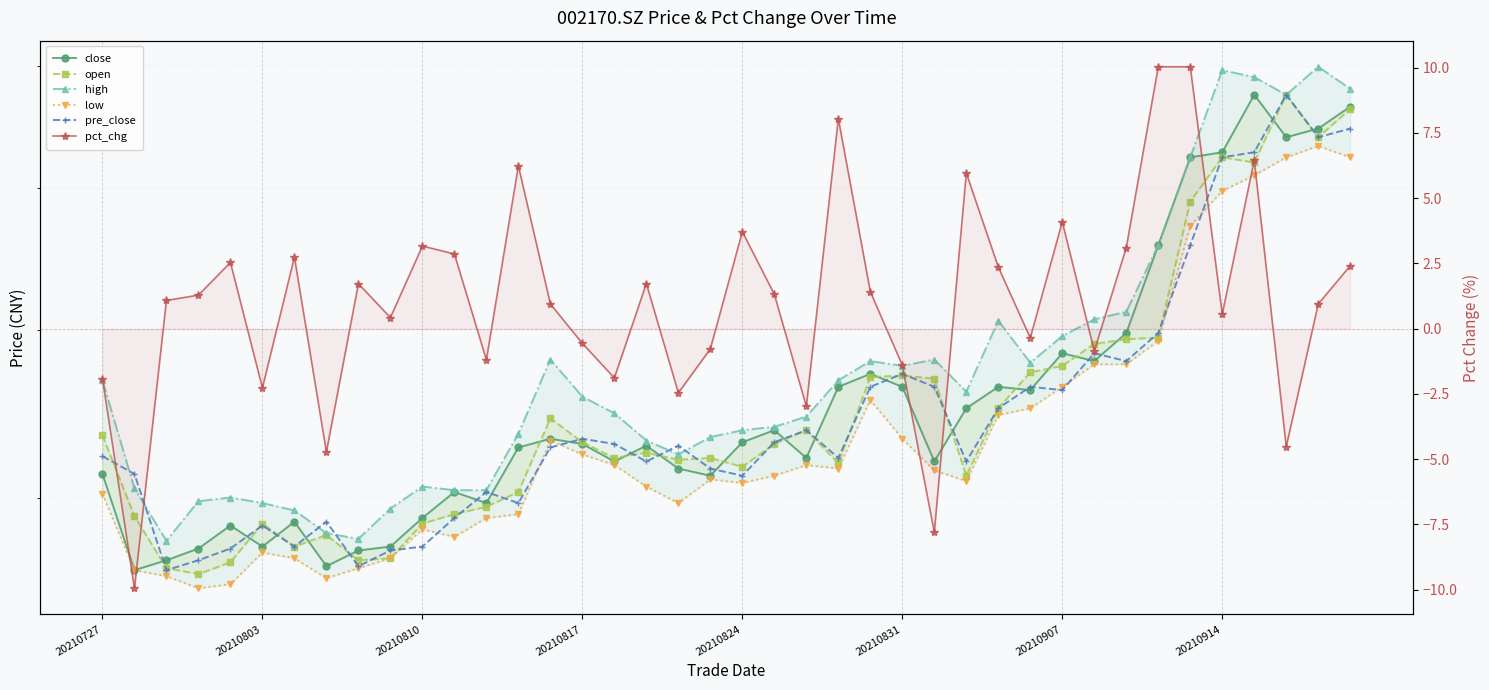

Rank the series at 20210803 from lowest to highest value.

pct_chg, low, close, pre_close, open, high